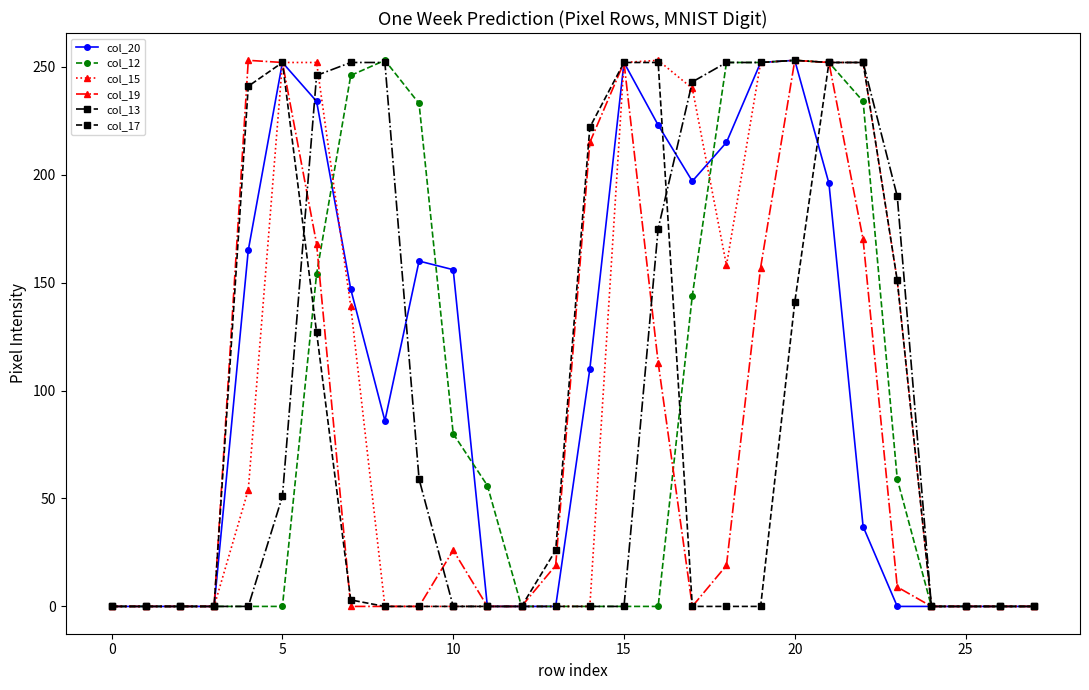

How many data points does each series have?

28